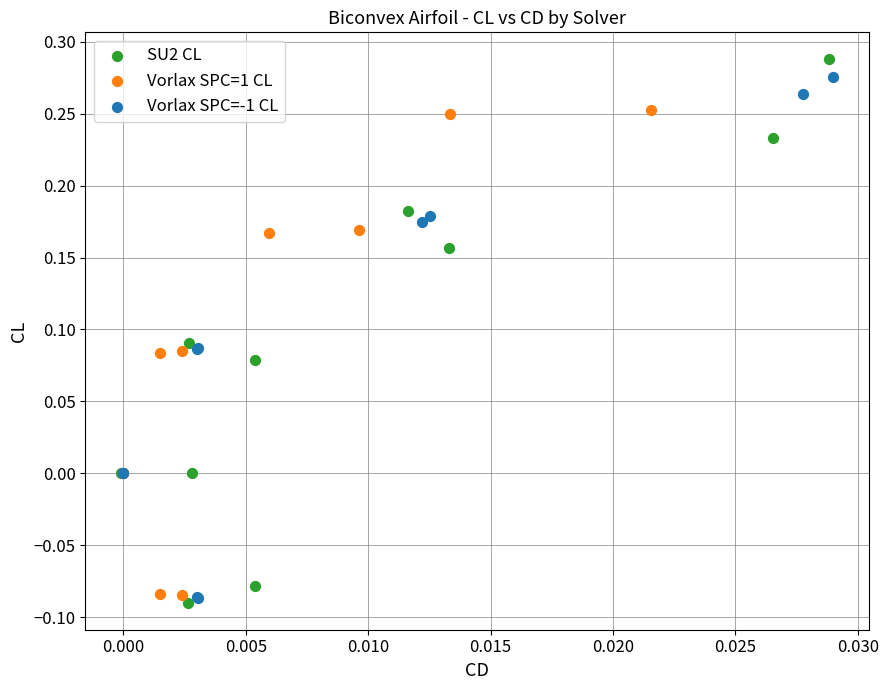

What are all the series names shown in the legend?

SU2 CL, Vorlax SPC=1 CL, Vorlax SPC=-1 CL